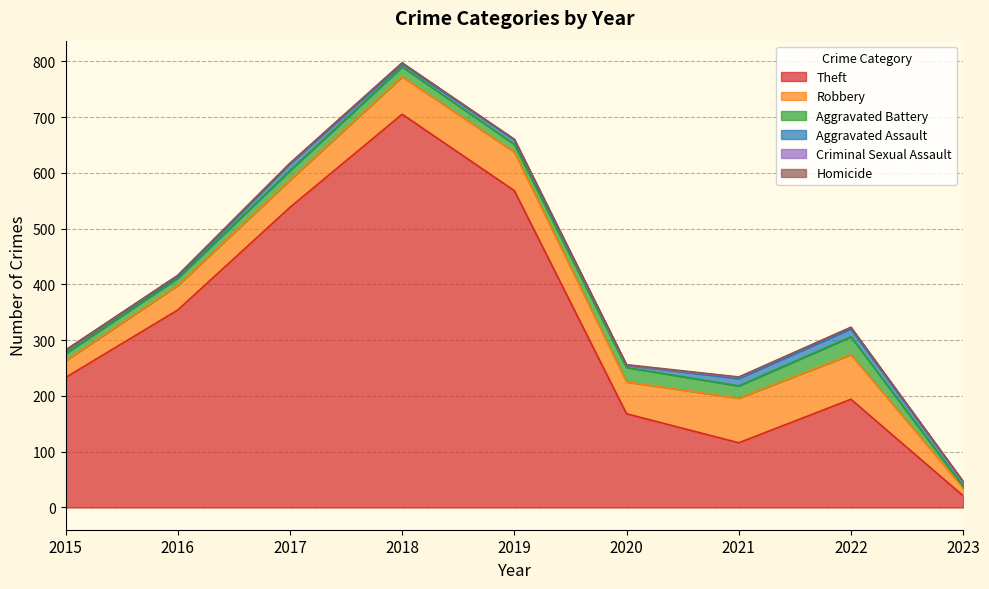

The Aggravated Battery series shows 13 at 2016. True or false?

True